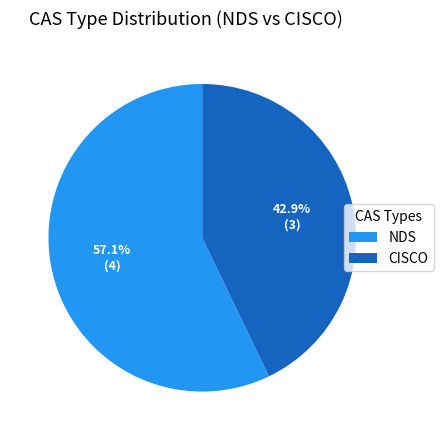

To the nearest percent, what portion does CISCO represent?

43%